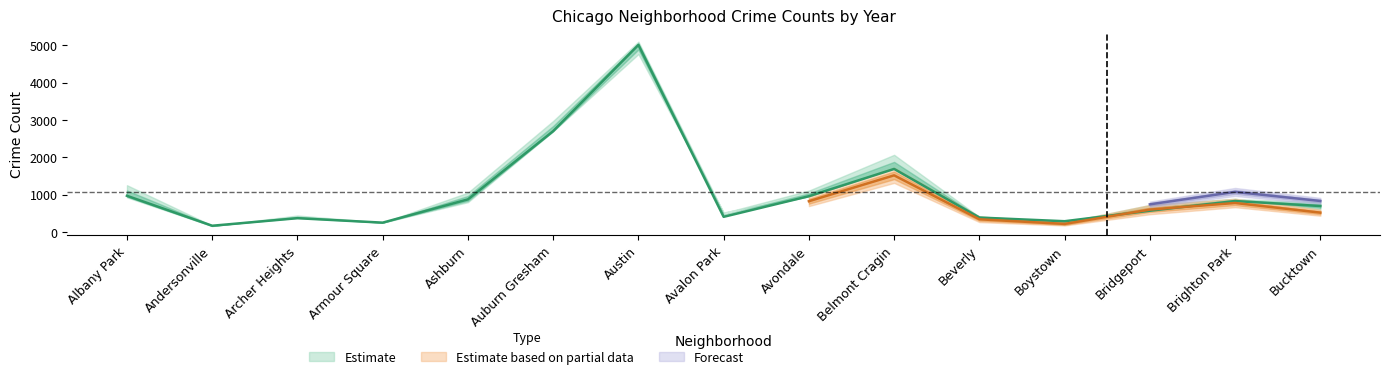

What is the difference between the 2019 values at Avalon Park and Brighton Park?

423